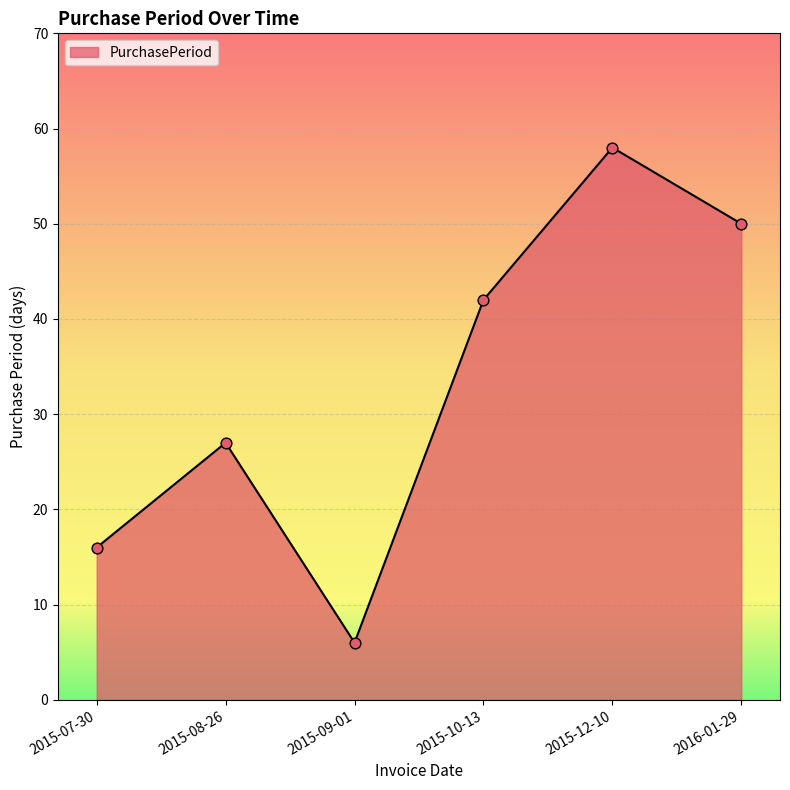

What is the ratio of the value at 2016-01-29 to the value at 2015-09-01?

8.3